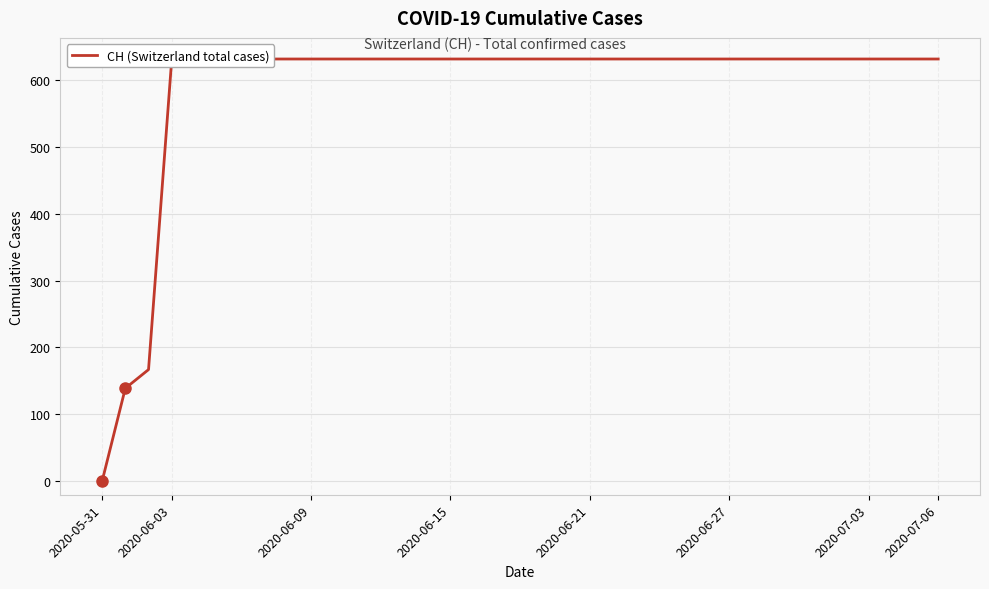

What is the difference between the maximum and second lowest values?

492